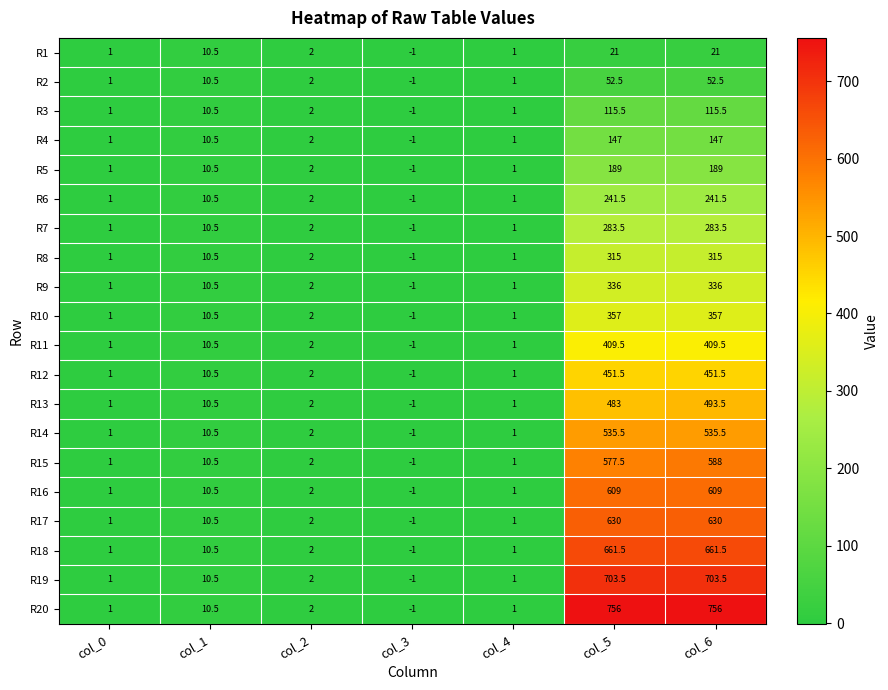

What is the difference between the second highest and minimum values in the R19 series?

704.5